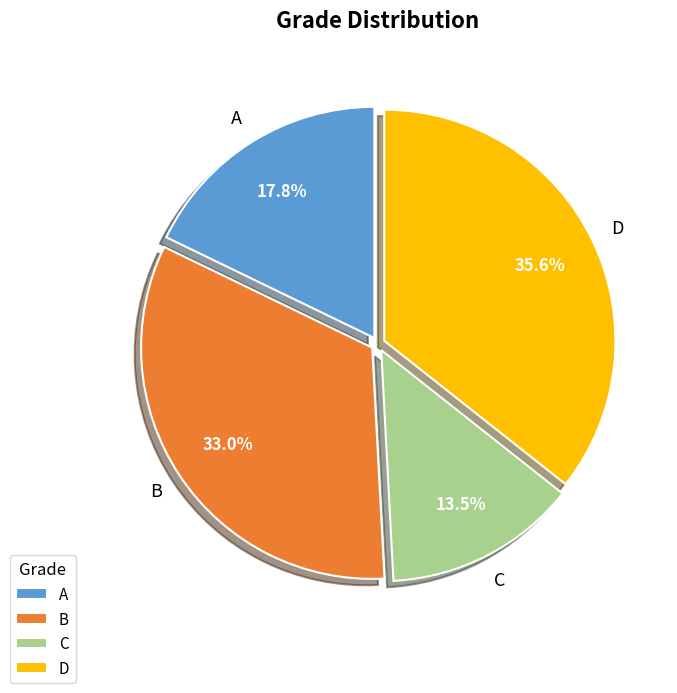

What is the ratio of the value at D to the value at A?

2.0